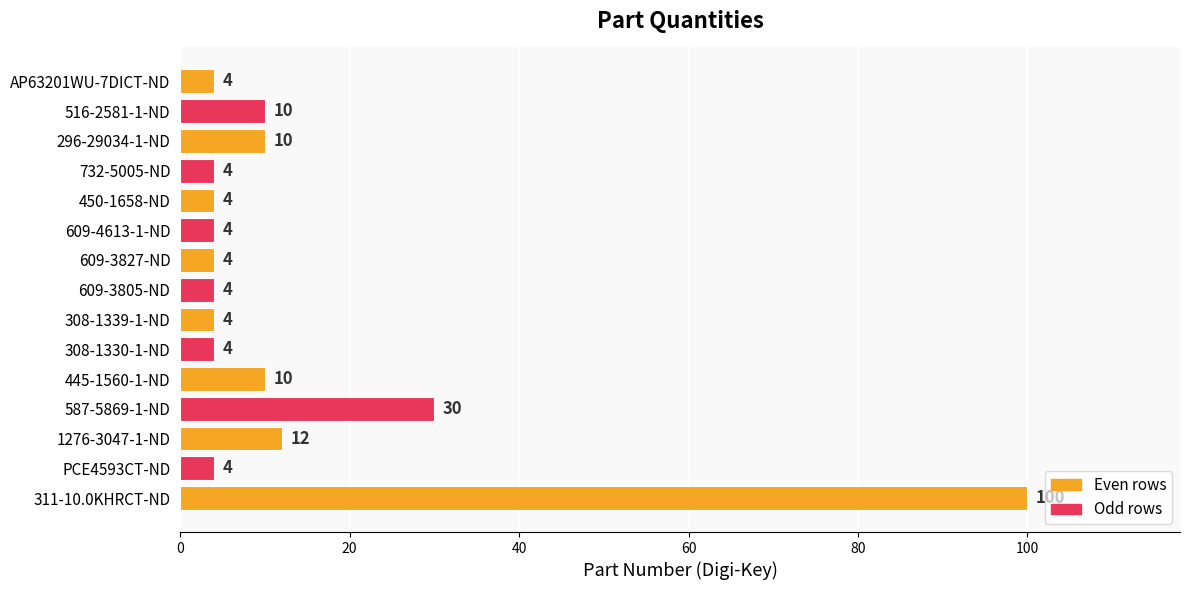

What is the sum of the values at 308-1339-1-ND and 587-5869-1-ND?

34